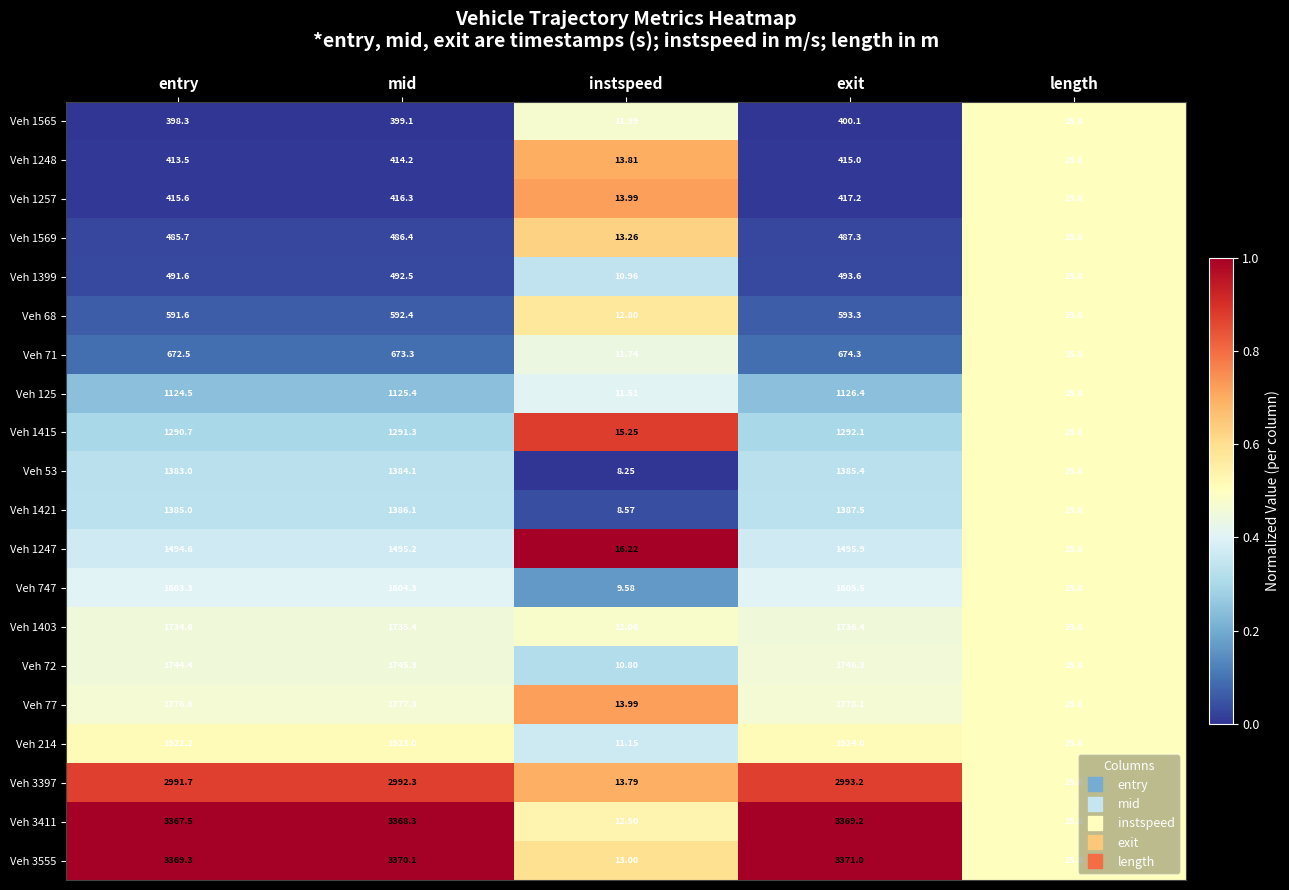

What is the total value across all series at length?

516.0